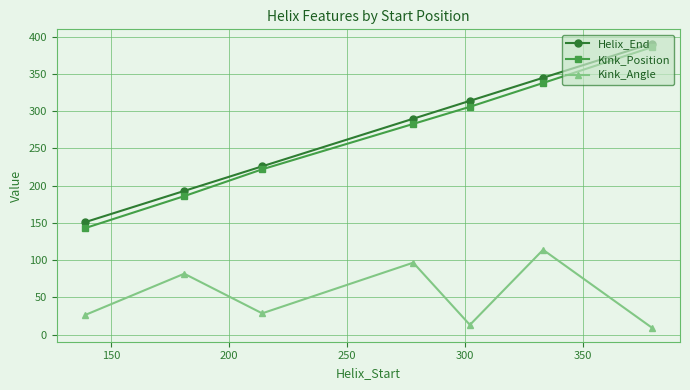

What is the maximum value for Kink_Position?

386.0